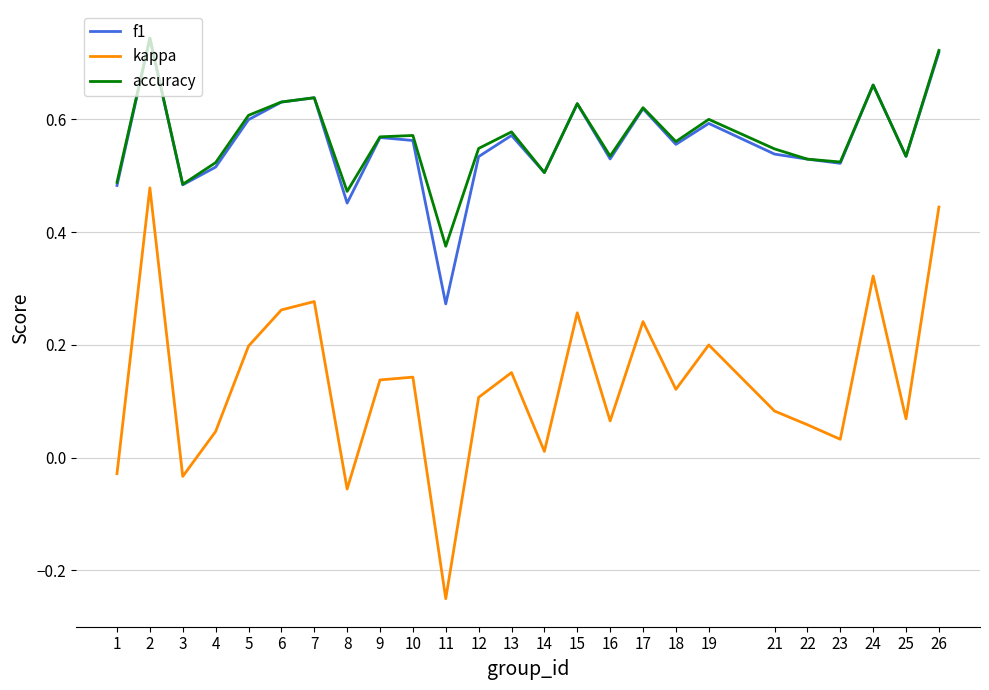

How many values in the kappa series exceed 0?

21